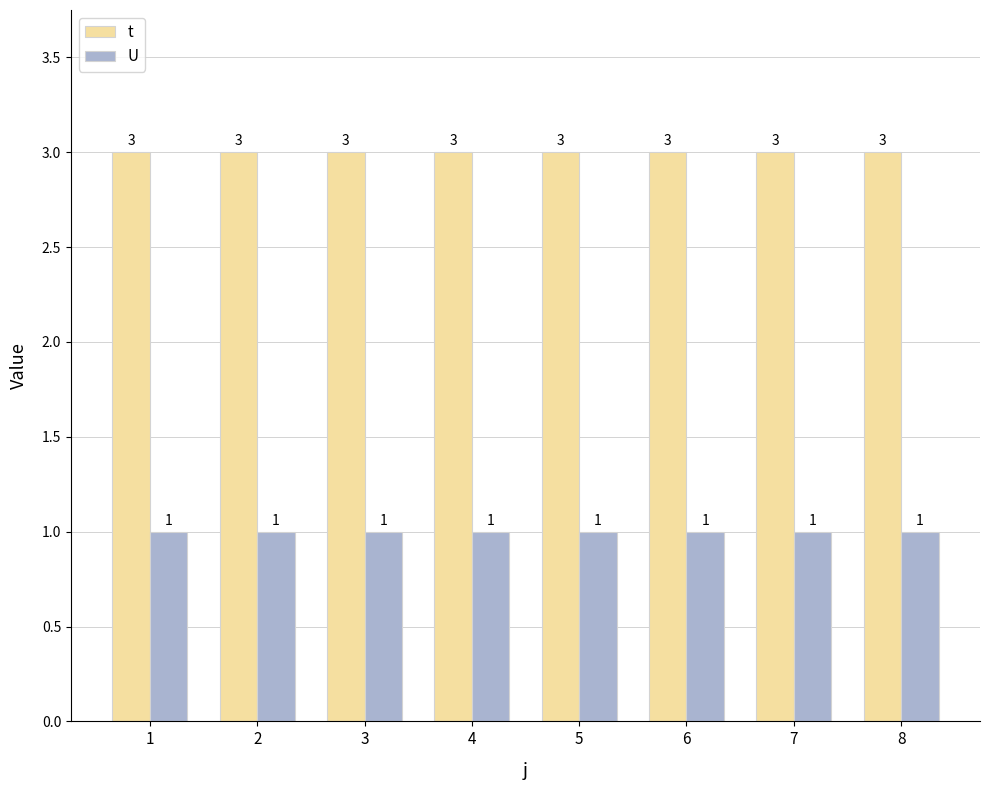

The value of U at 7 is 2. True or false?

False